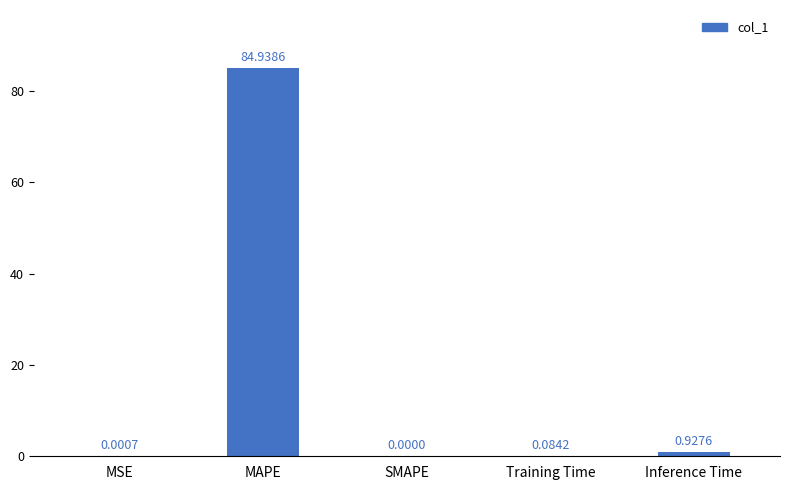

How many values exceed 0?

4